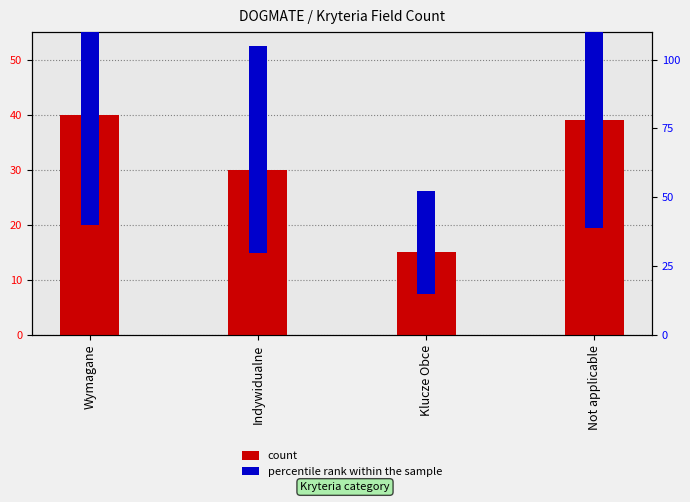

Rank the series by their average value, from lowest to highest.

count, percentile rank within the sample